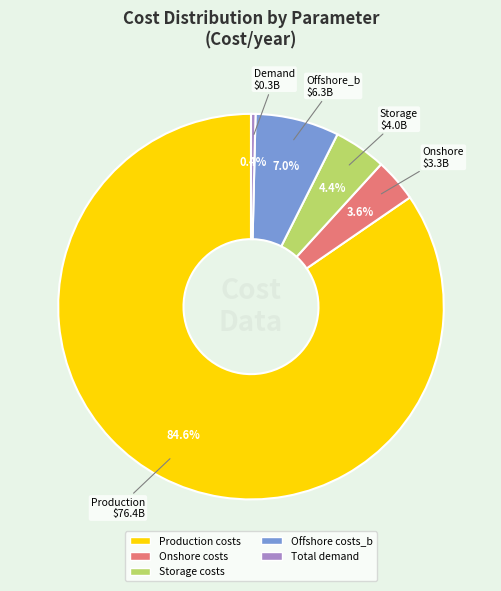

Combined, do Offshore costs_b and Total demand account for over 50%?

No